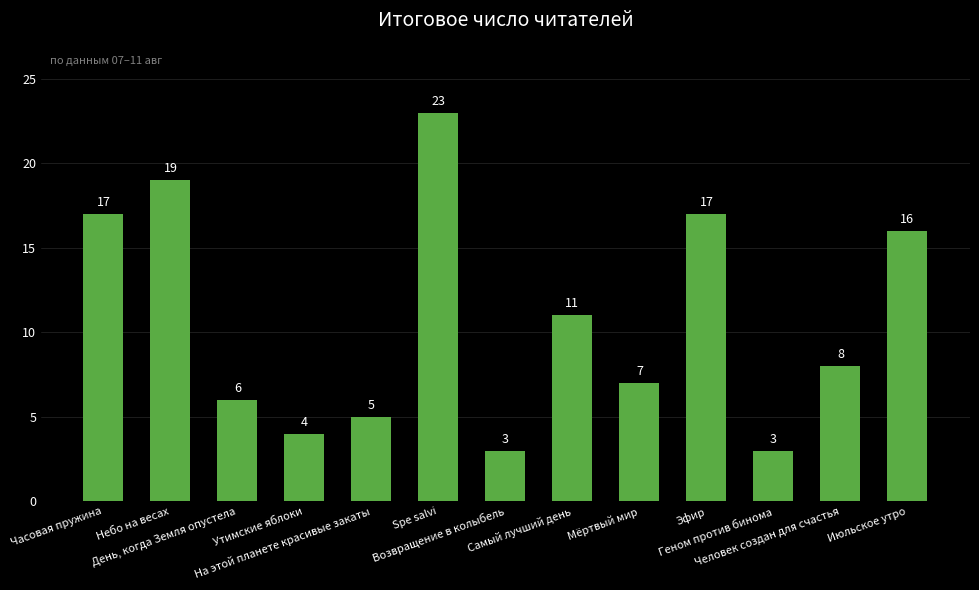

What is the smallest value displayed?

3